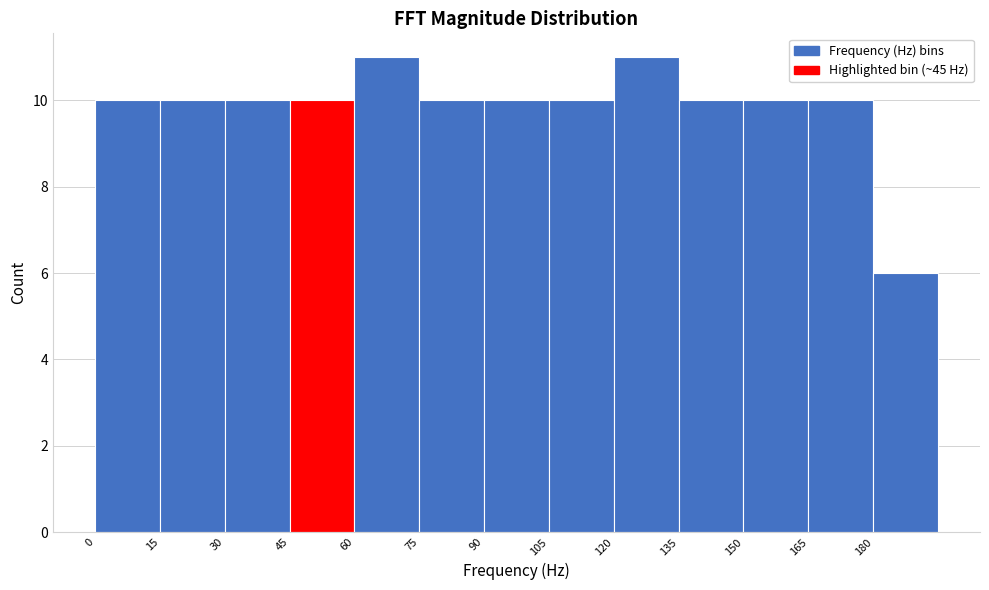

What is the height of the bar covering 135 to 150 on the x-axis? Neither the bar edges nor the heights are printed on the chart, so give them approximately, as read against the axes.

10